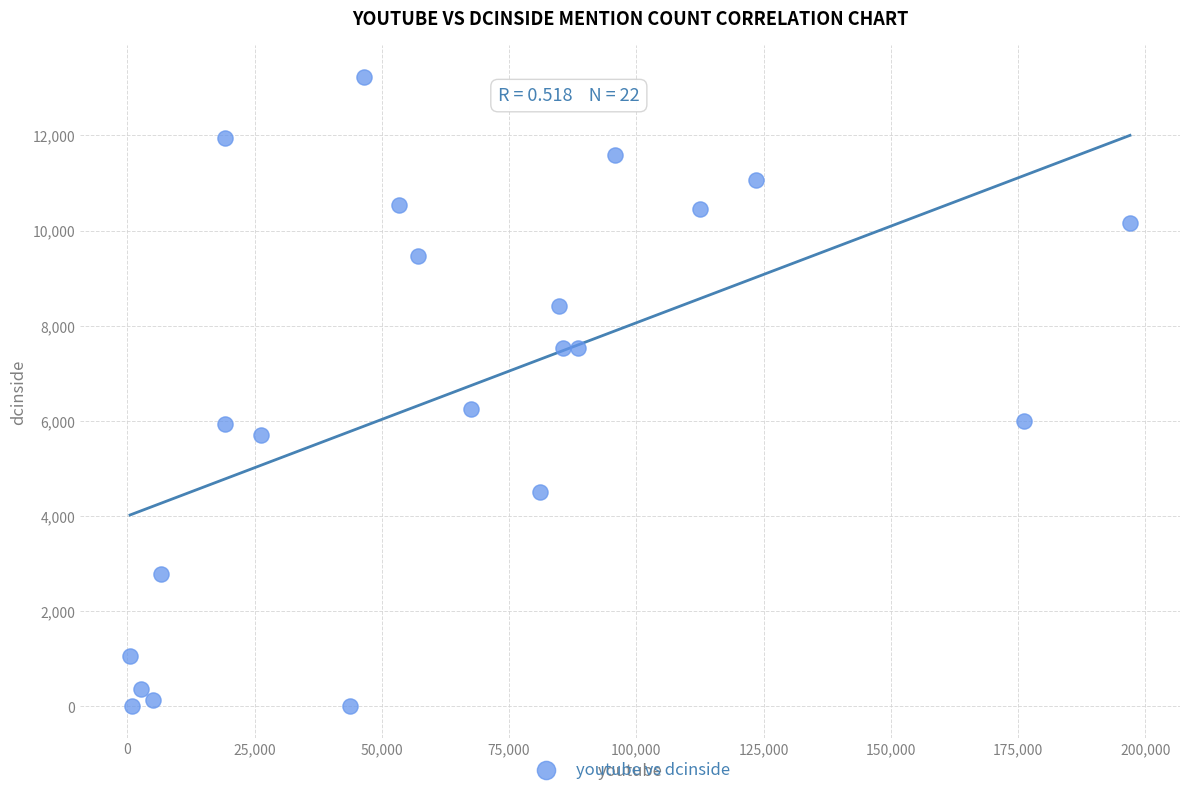

What is the range of Y values (max minus min)?

13234